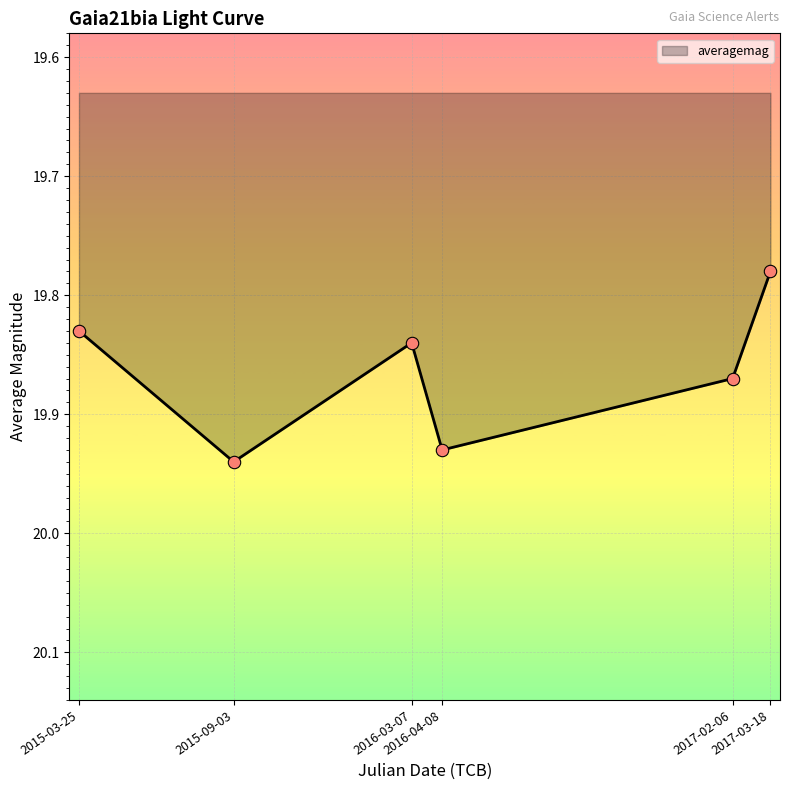

What is the change in value from 2015-09-03 to 2016-03-07?

-0.1